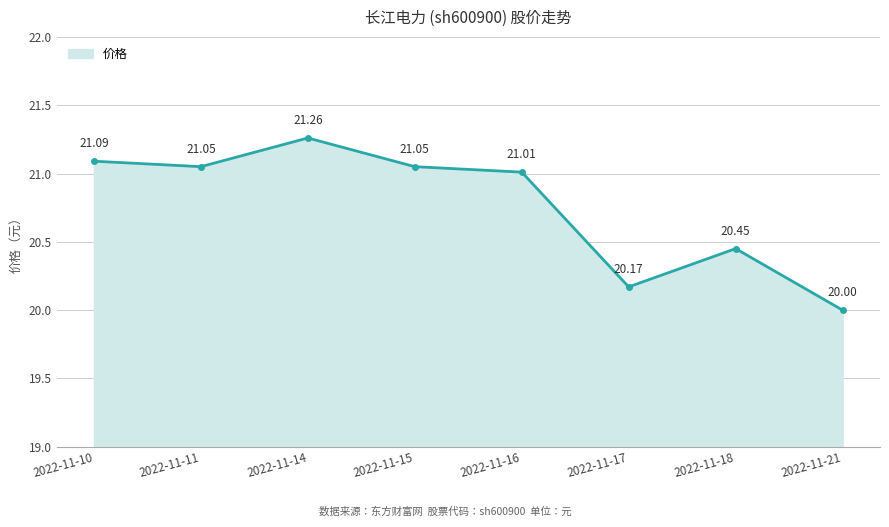

How many points are higher than both their immediate neighbors (excluding endpoints)?

2